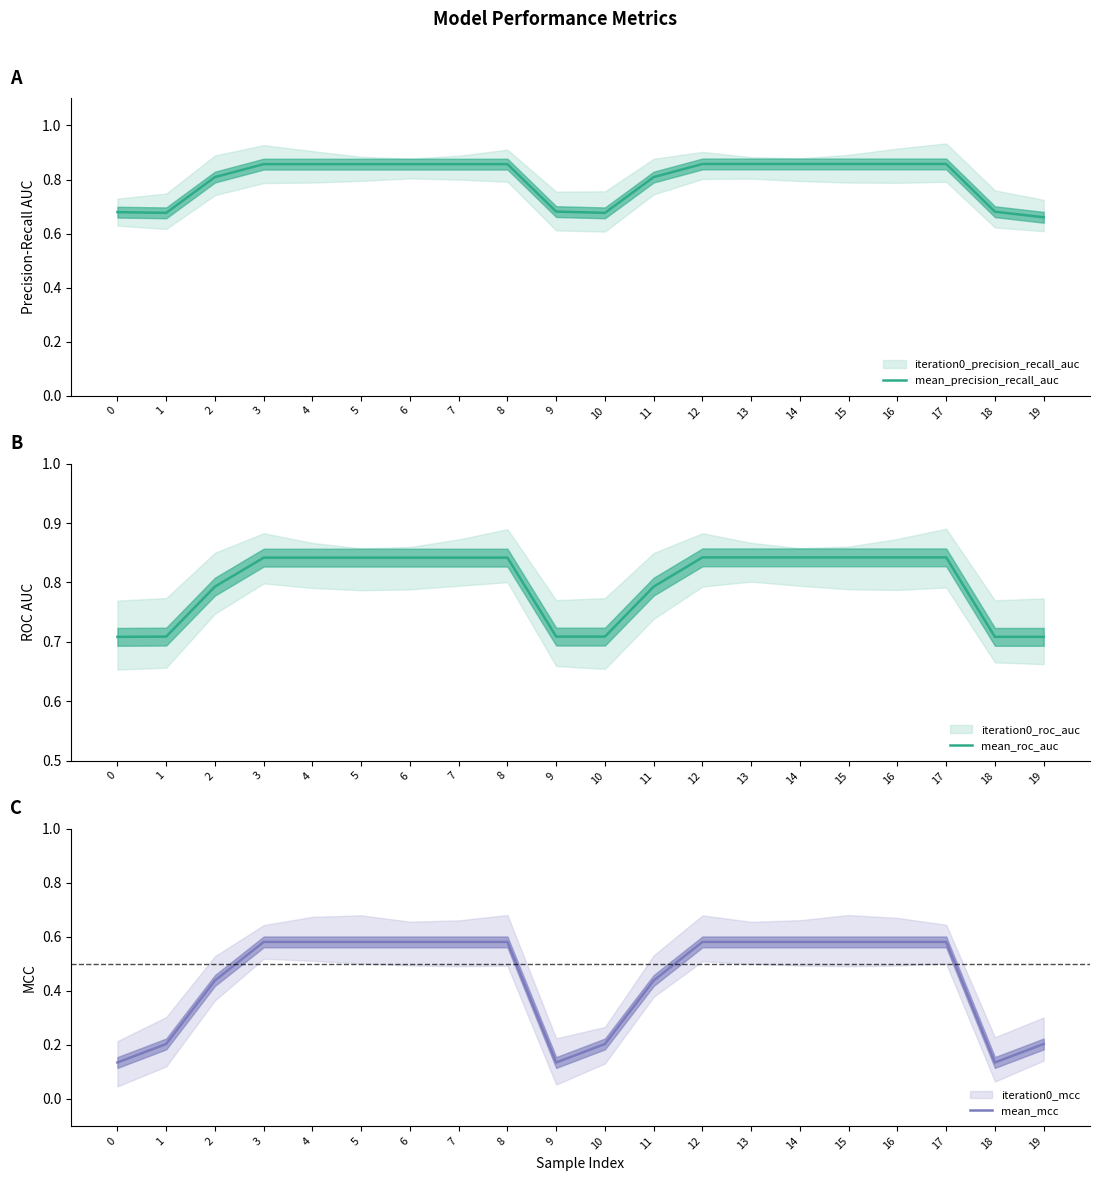

Which has a higher value, 8 or 15?

15